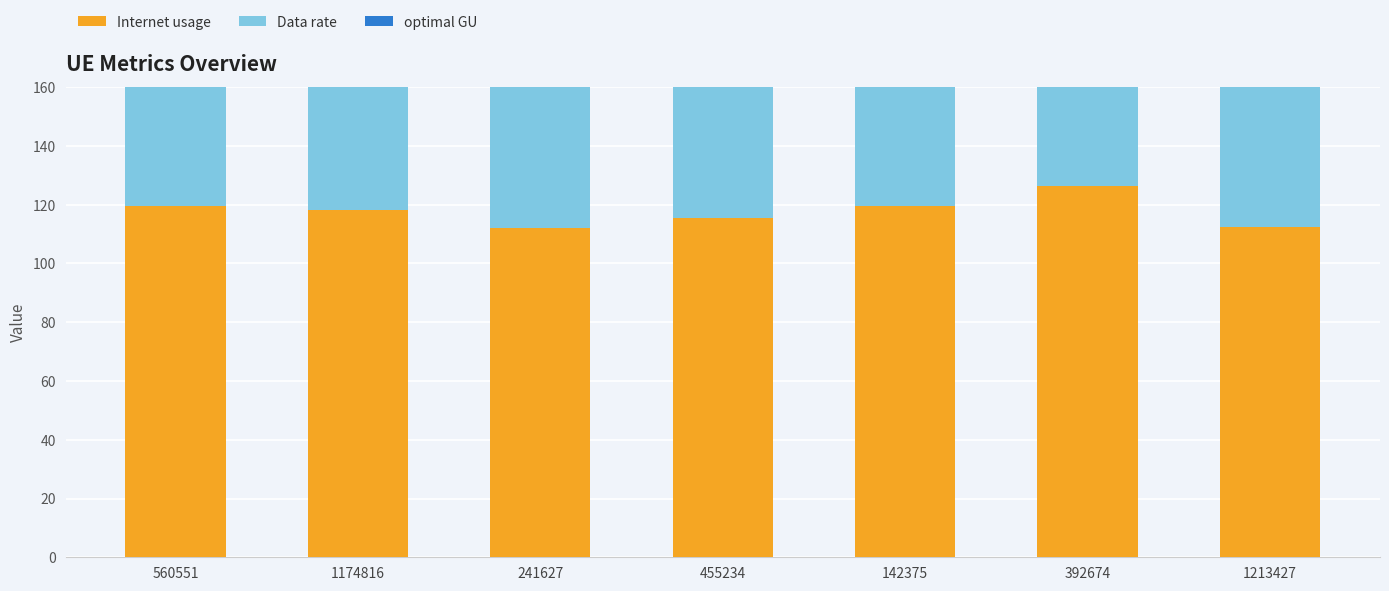

Is it true that Internet usage equals 145.9 at 241627?

False